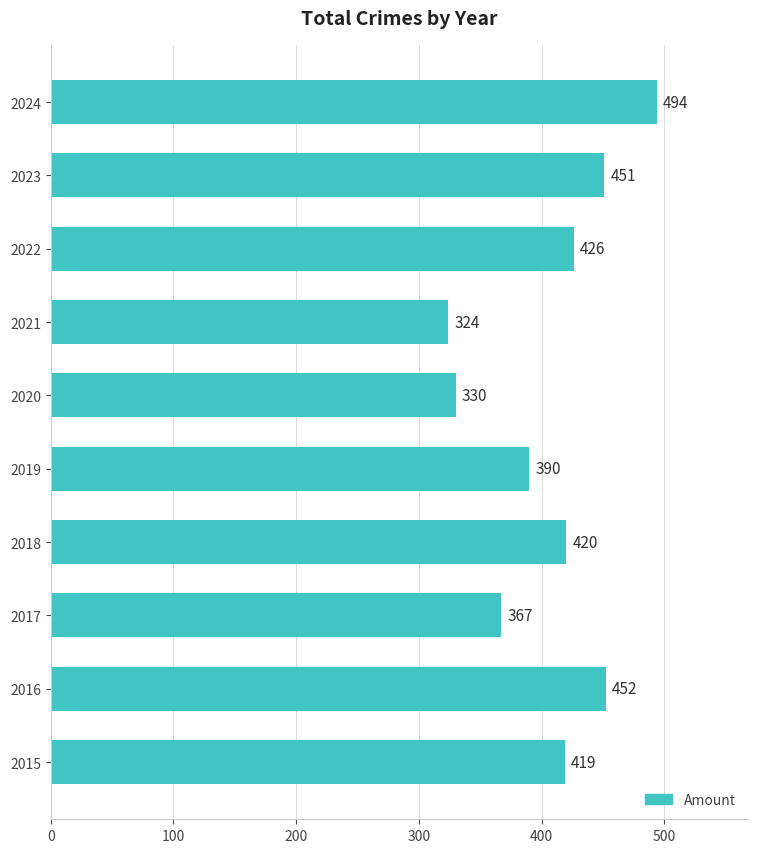

Is it true that the value at 2015 is 419?

True